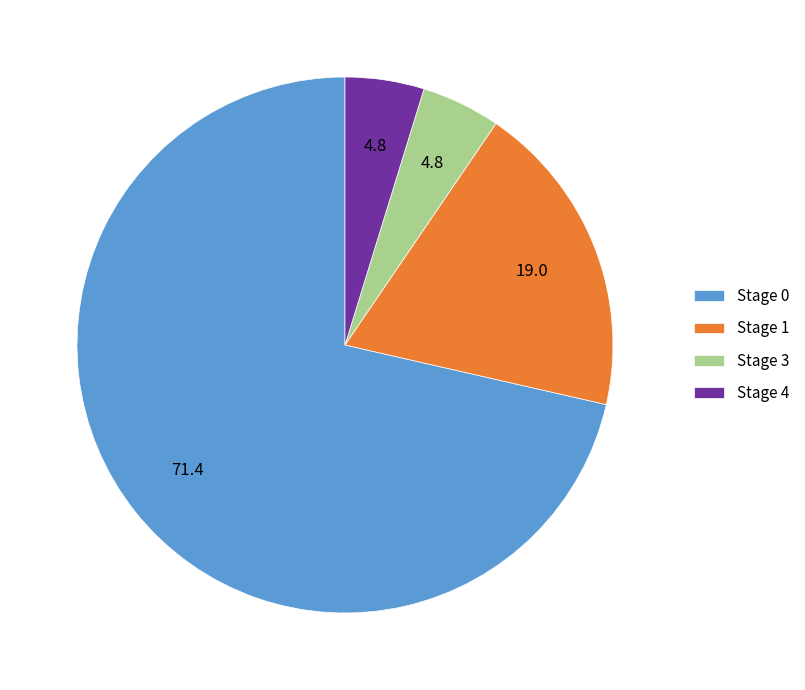

Approximately how many times larger is the value at Stage 1 compared to Stage 0?

0.3